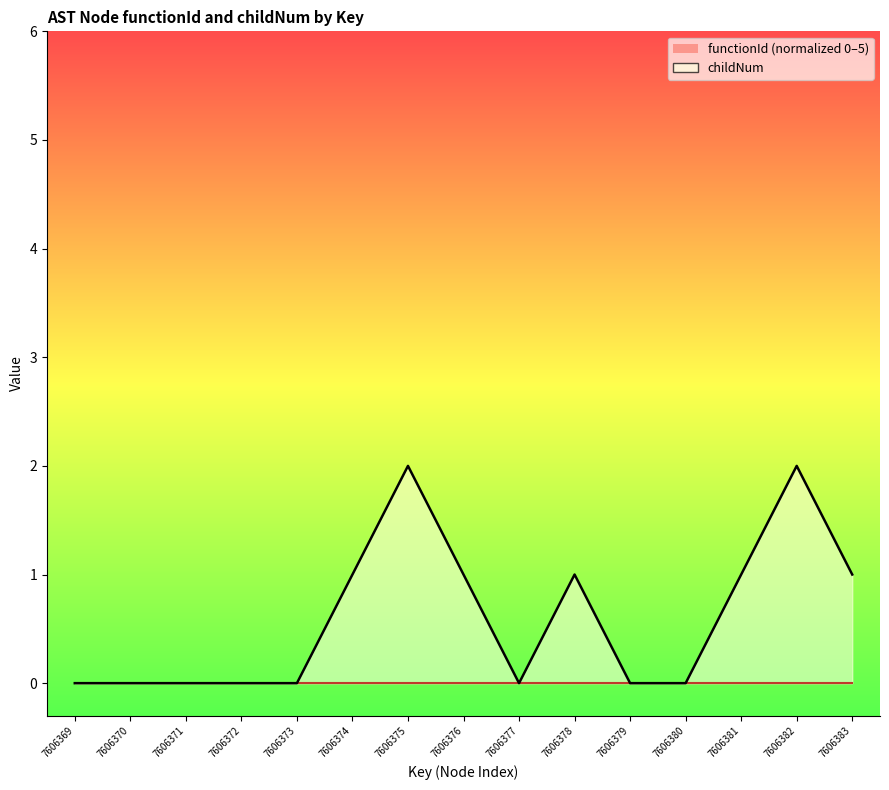

Count the number of values greater than 0.

7